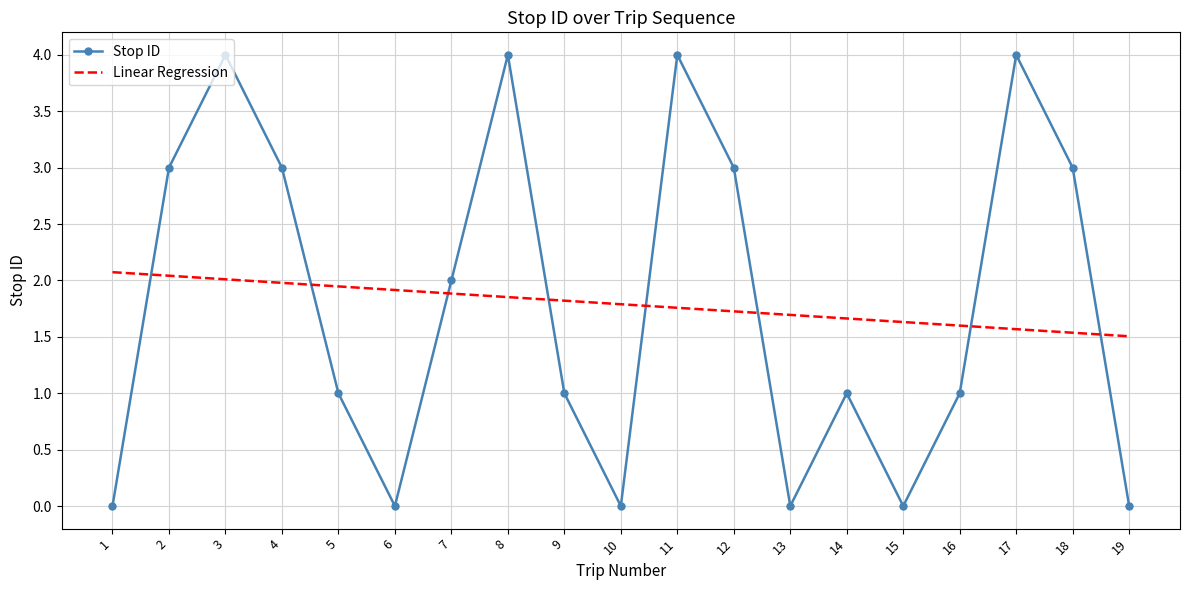

Which series has the largest range (max minus min)?

Stop ID